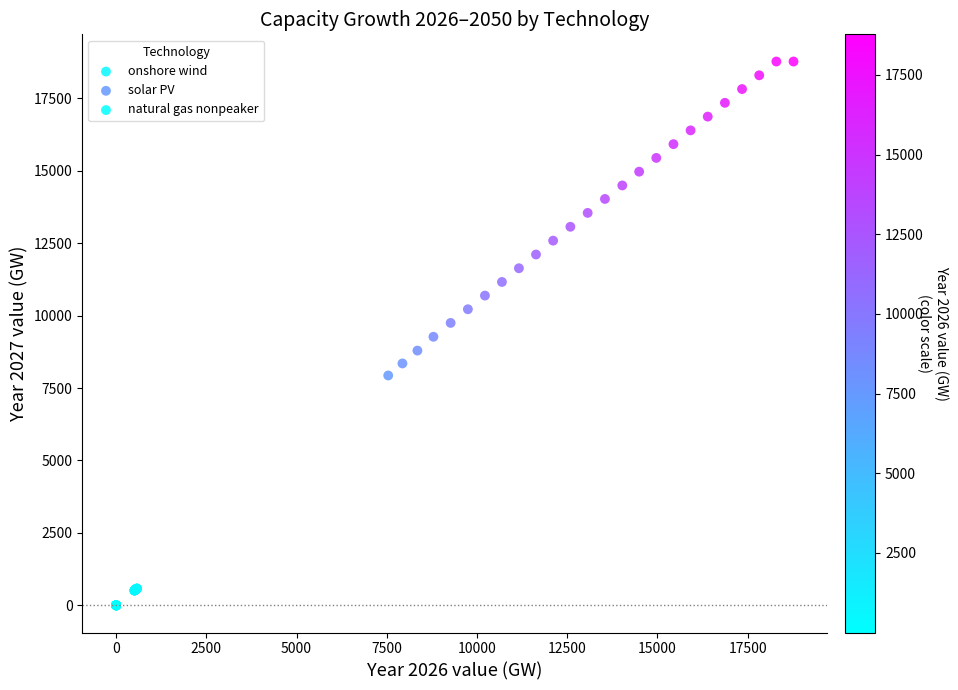

What are all the series names shown in the legend?

onshore wind, solar PV, natural gas nonpeaker